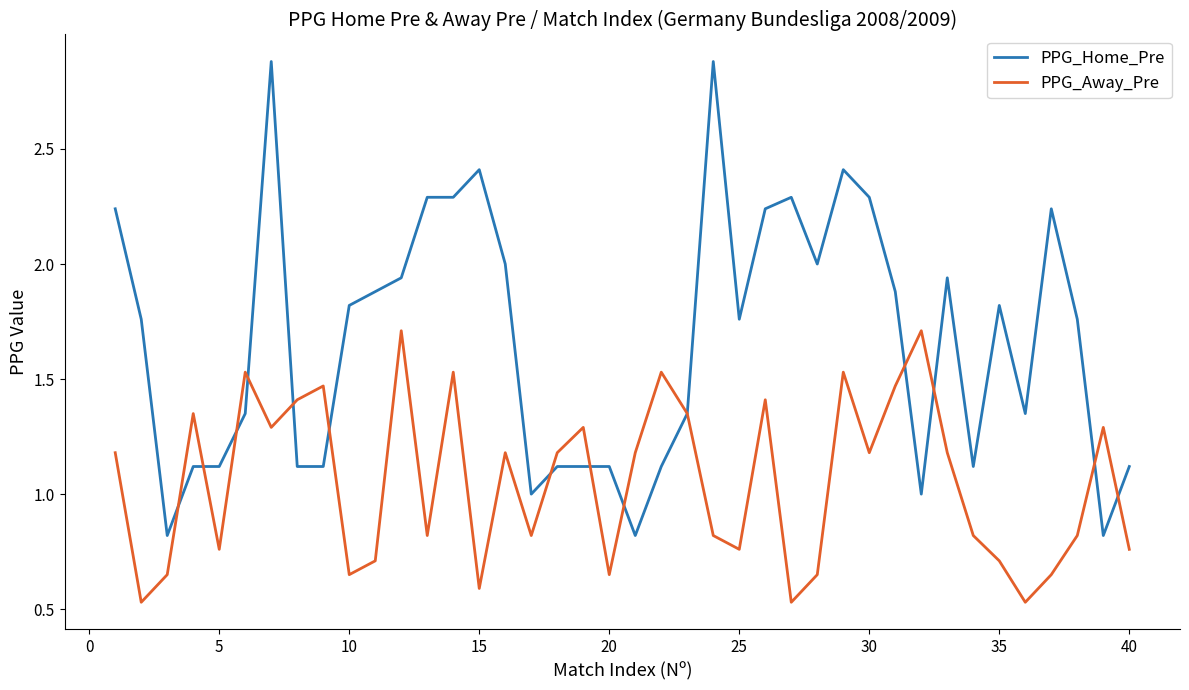

What is the highest value of the PPG_Away_Pre series?

1.7